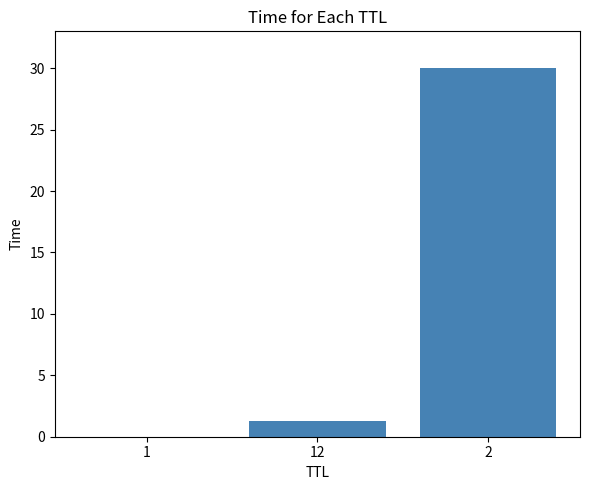

Which has a higher value, 2 or 12?

2